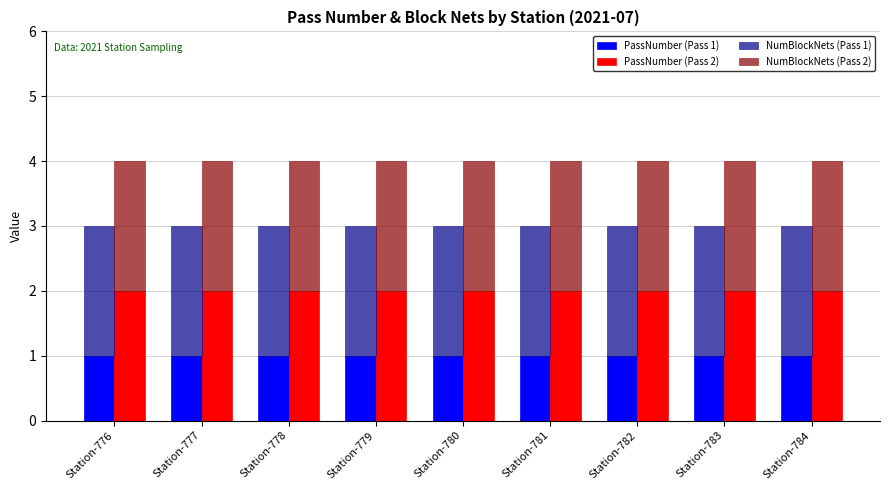

The NumBlockNets (Pass 1) series shows 0 at Station-779. True or false?

False